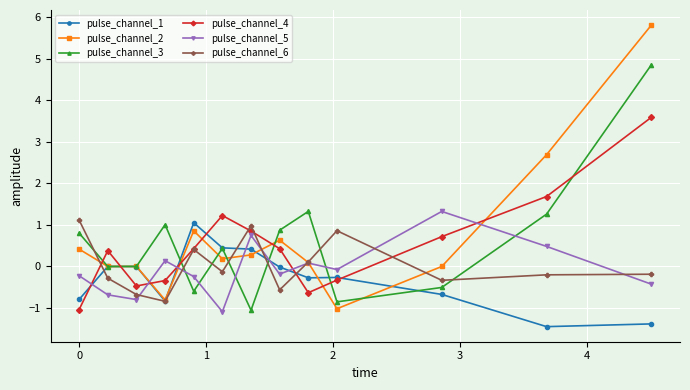

What is the highest value of the pulse_channel_3 series?

4.9